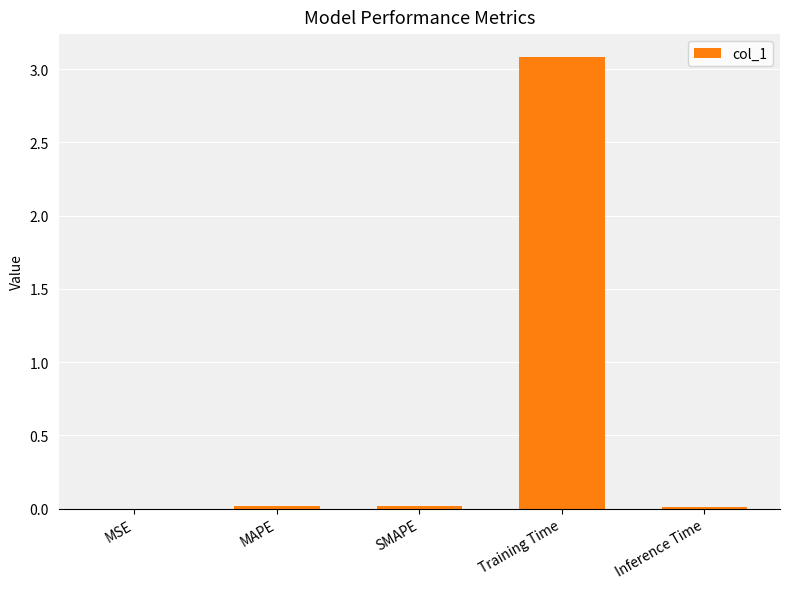

What is the sum of all values?

3.1